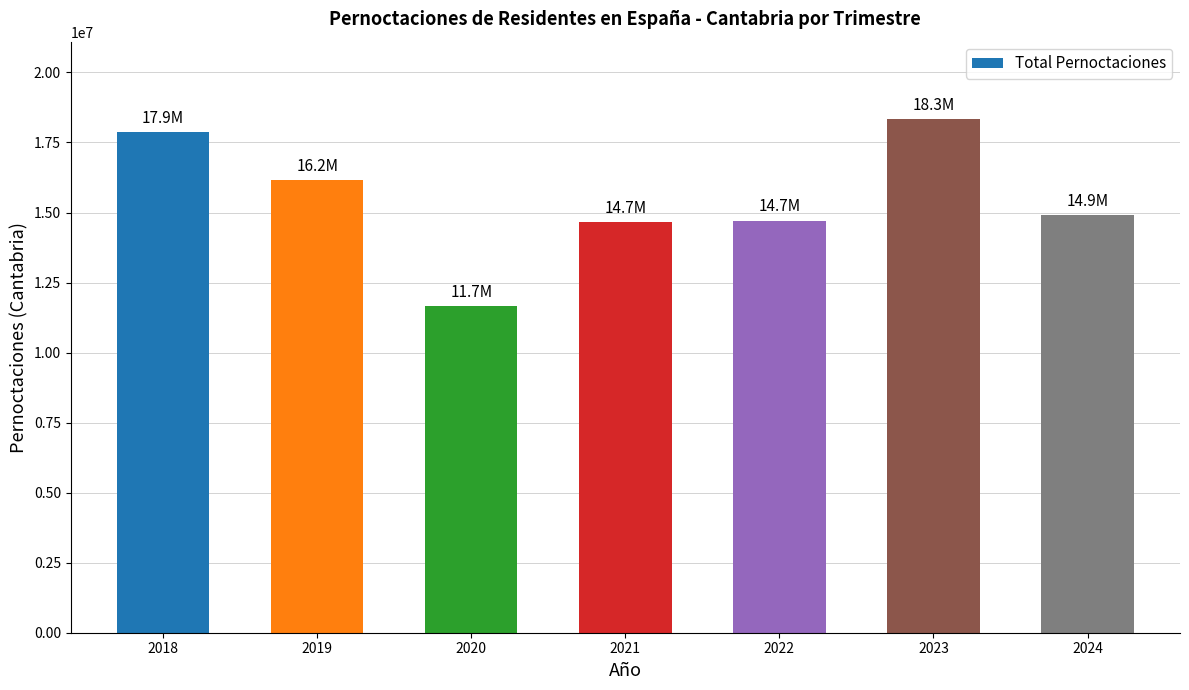

Are the bars grouped side by side (vs. stacked)?

No